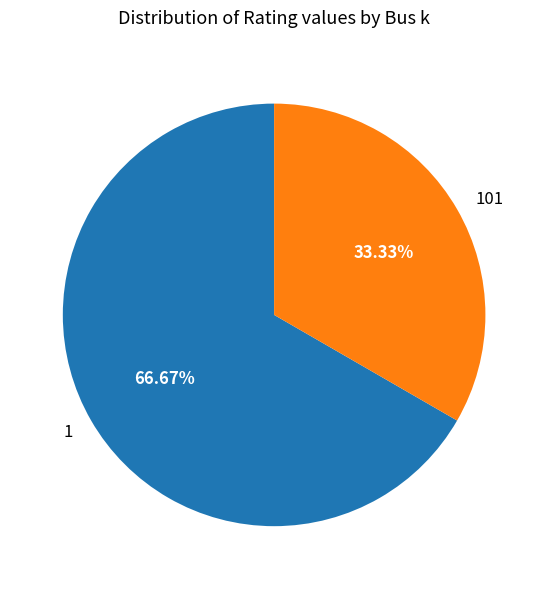

Rank the categories by value from lowest to highest.

101, 1